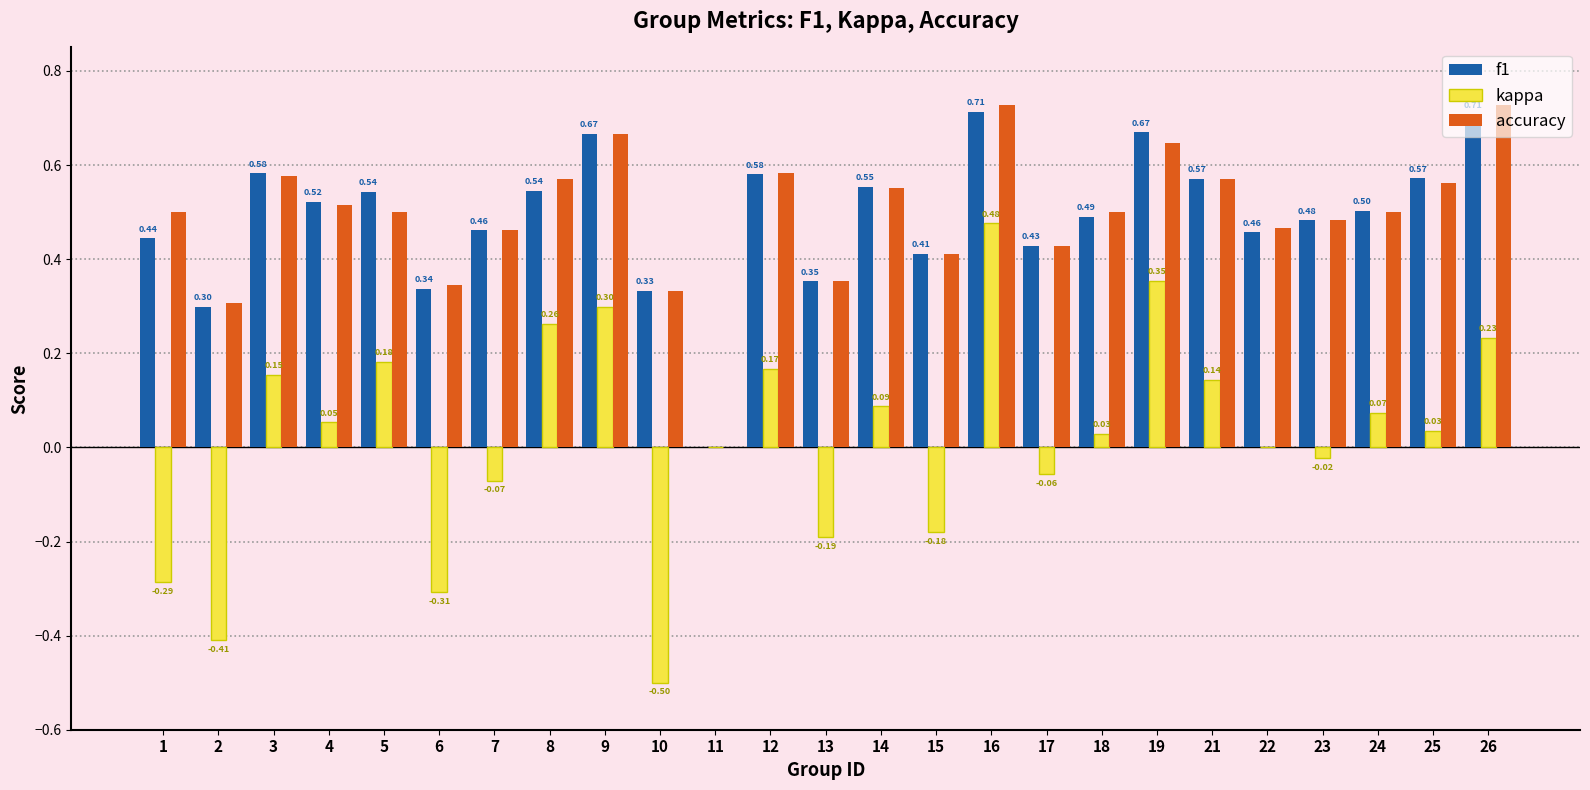

What are all the series names shown in the legend?

f1, kappa, accuracy